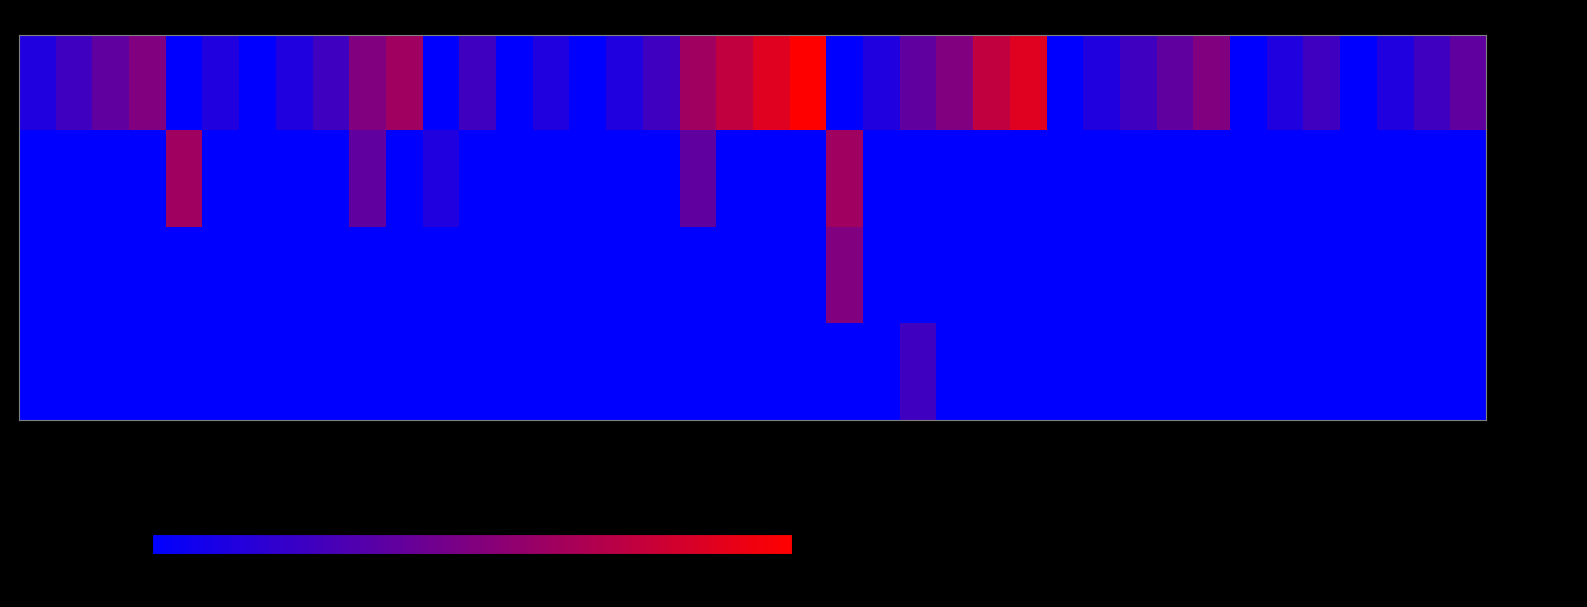

Reading right to left, list all the values displayed in this chart.

Ichiro Suzuki: 08-18=3	08-17=2	08-16=1	08-15=0	08-14=2	08-13=1	08-12=0	08-11=4	08-10=3	08-09=2	08-08=1	08-07=0	08-06=7	08-05=6	08-04=4	08-03=3	08-02=1	08-01=0	07-31=8	07-30=7	07-29=6	07-28=5	07-27=2	07-26=1	07-25=0	07-24=1	07-23=0	07-22=2	07-21=0	07-20=5	07-19=4	07-18=2	07-17=1	07-16=0	07-15=1	07-11=0	07-10=4	07-09=3	07-08=2	07-07=1
Hanley Ramirez: 08-18=0	08-17=0	08-16=0	08-15=0	08-14=0	08-13=0	08-12=0	08-11=0	08-10=0	08-09=0	08-08=0	08-07=0	08-06=0	08-05=0	08-04=0	08-03=0	08-02=0	08-01=5	07-31=0	07-30=0	07-29=0	07-28=3	07-27=0	07-26=0	07-25=0	07-24=0	07-23=0	07-22=0	07-21=1	07-20=0	07-19=3	07-18=0	07-17=0	07-16=0	07-15=0	07-11=5	07-10=0	07-09=0	07-08=0	07-07=0
Albert Pujols: 08-18=0	08-17=0	08-16=0	08-15=0	08-14=0	08-13=0	08-12=0	08-11=0	08-10=0	08-09=0	08-08=0	08-07=0	08-06=0	08-05=0	08-04=0	08-03=0	08-02=0	08-01=4	07-31=0	07-30=0	07-29=0	07-28=0	07-27=0	07-26=0	07-25=0	07-24=0	07-23=0	07-22=0	07-21=0	07-20=0	07-19=0	07-18=0	07-17=0	07-16=0	07-15=0	07-11=0	07-10=0	07-09=0	07-08=0	07-07=0
Derek Jeter: 08-18=0	08-17=0	08-16=0	08-15=0	08-14=0	08-13=0	08-12=0	08-11=0	08-10=0	08-09=0	08-08=0	08-07=0	08-06=0	08-05=0	08-04=0	08-03=2	08-02=0	08-01=0	07-31=0	07-30=0	07-29=0	07-28=0	07-27=0	07-26=0	07-25=0	07-24=0	07-23=0	07-22=0	07-21=0	07-20=0	07-19=0	07-18=0	07-17=0	07-16=0	07-15=0	07-11=0	07-10=0	07-09=0	07-08=0	07-07=0